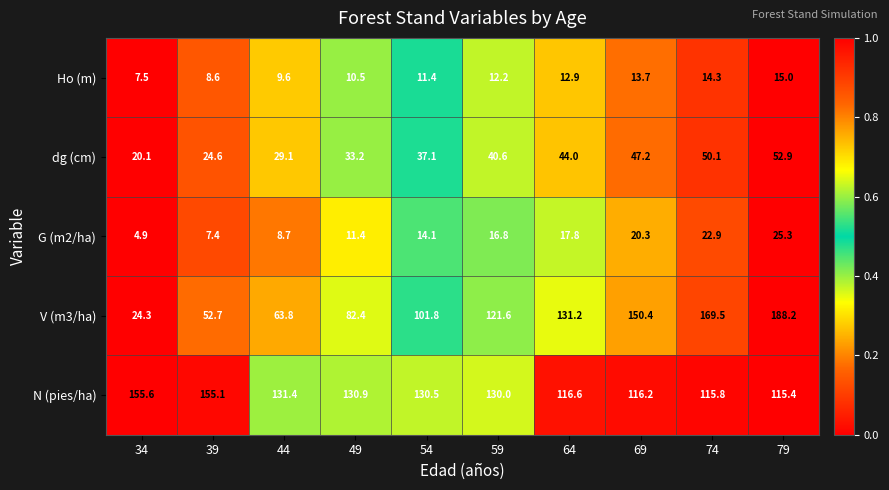

At which label does V (m3/ha) first exceed 121?

59